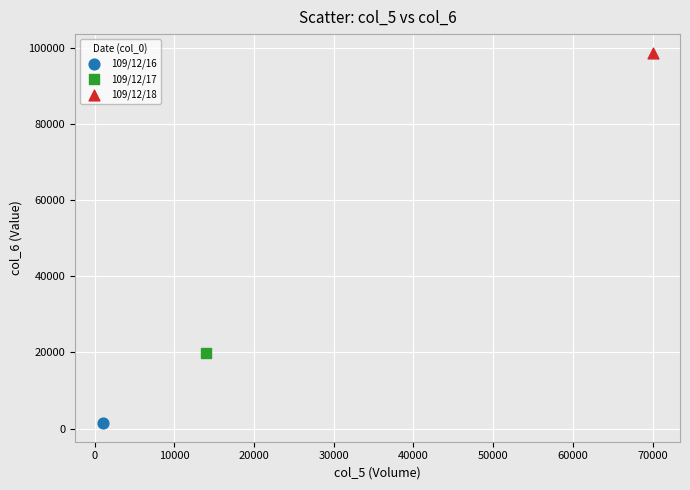

Which series contains the lowest Y value?

109/12/16